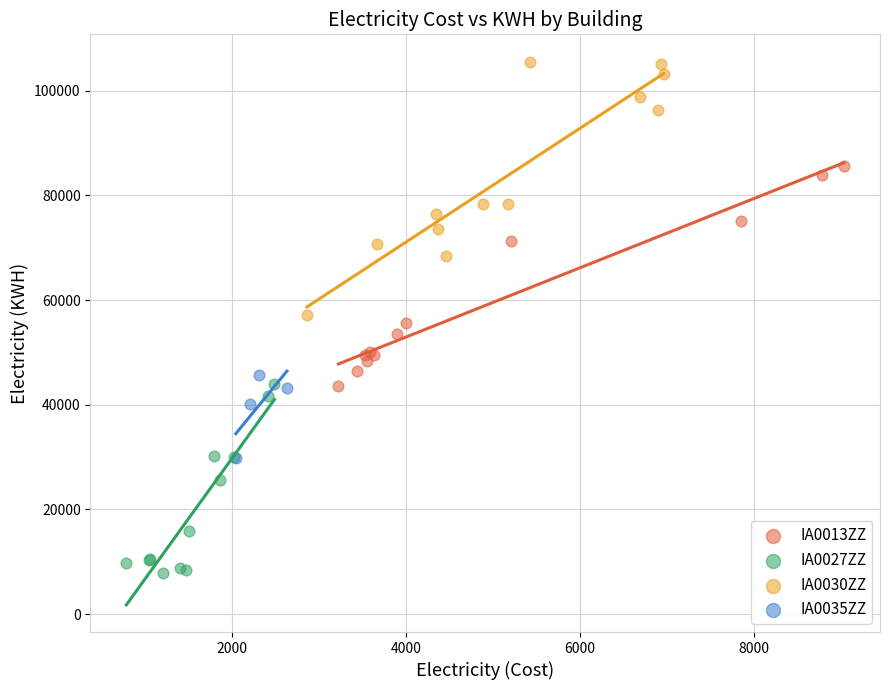

What are all the series names shown in the legend?

IA0013ZZ, IA0027ZZ, IA0030ZZ, IA0035ZZ